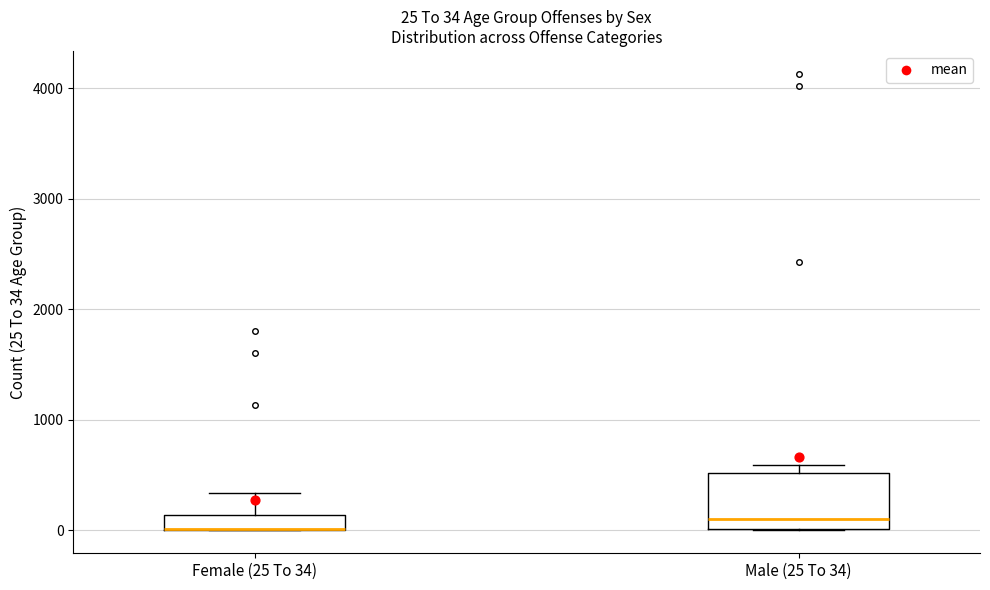

Which box is the tallest, from its lower edge to its upper edge?

Male (25 To 34)